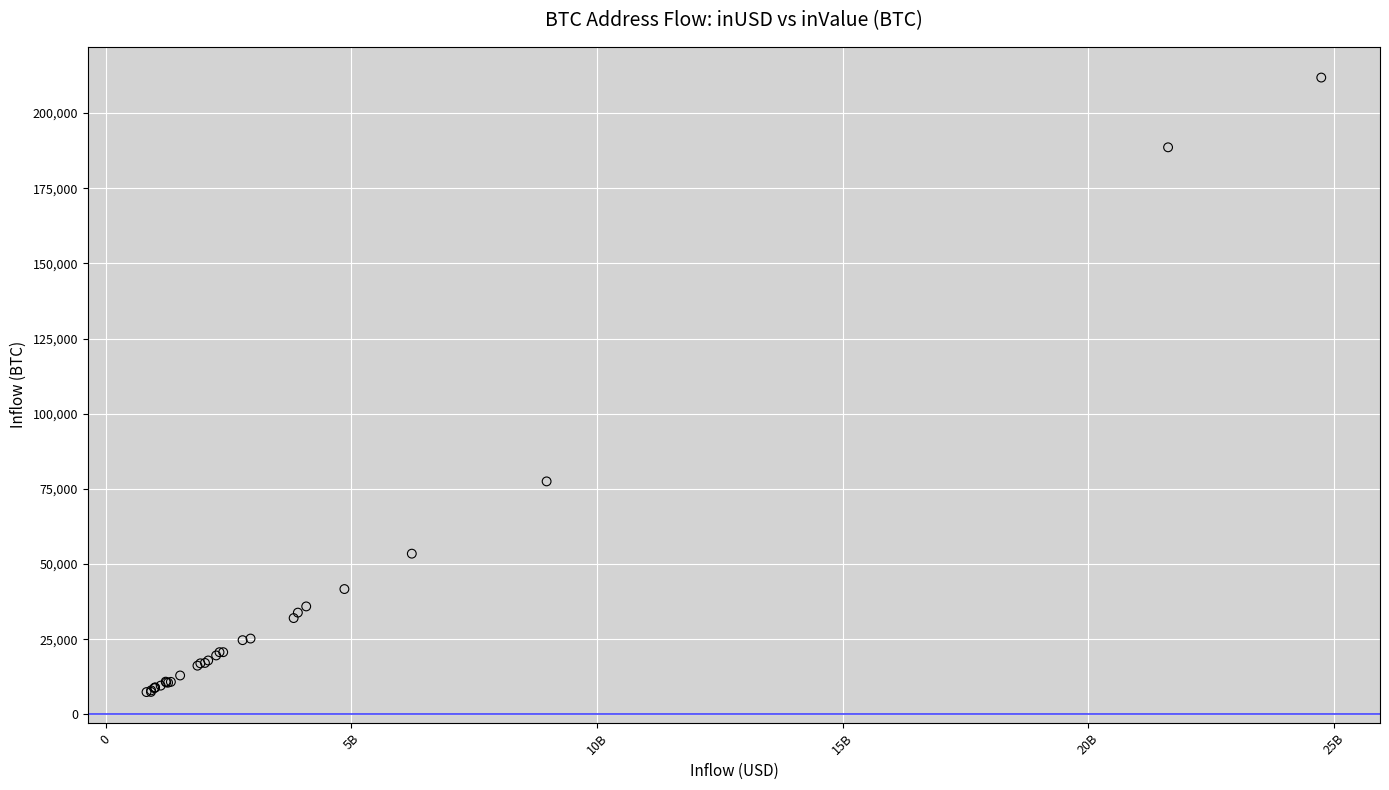

What Y value in the scatter plot is closest to 109630?

77511.8